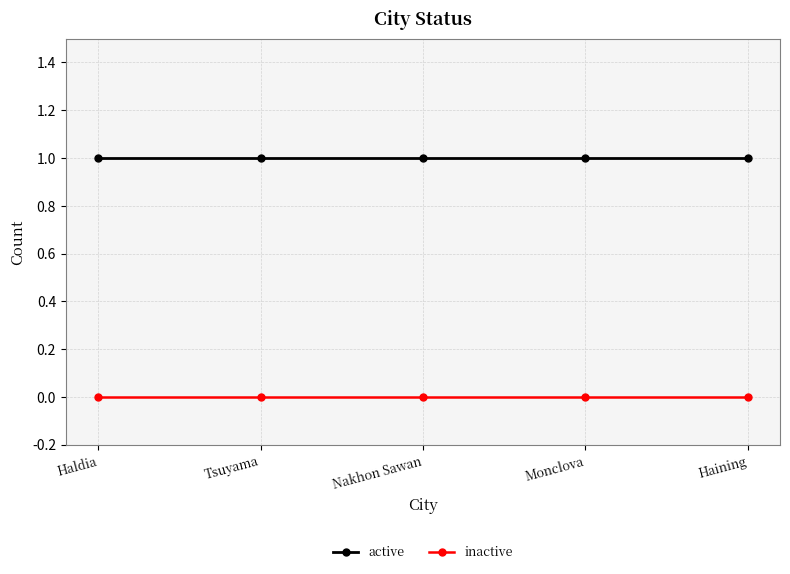

The active series shows 1 at Nakhon Sawan. True or false?

True